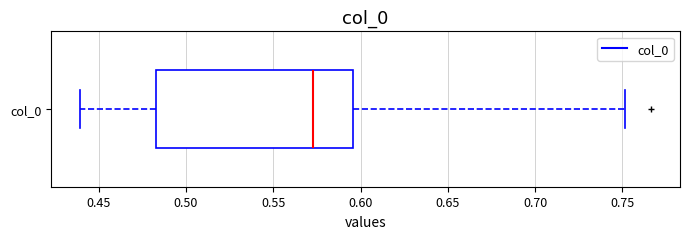

Where is the left edge of the box for col_0 on the x-axis? The values are not printed on the chart, so give them approximately, as read against the axis.

0.485